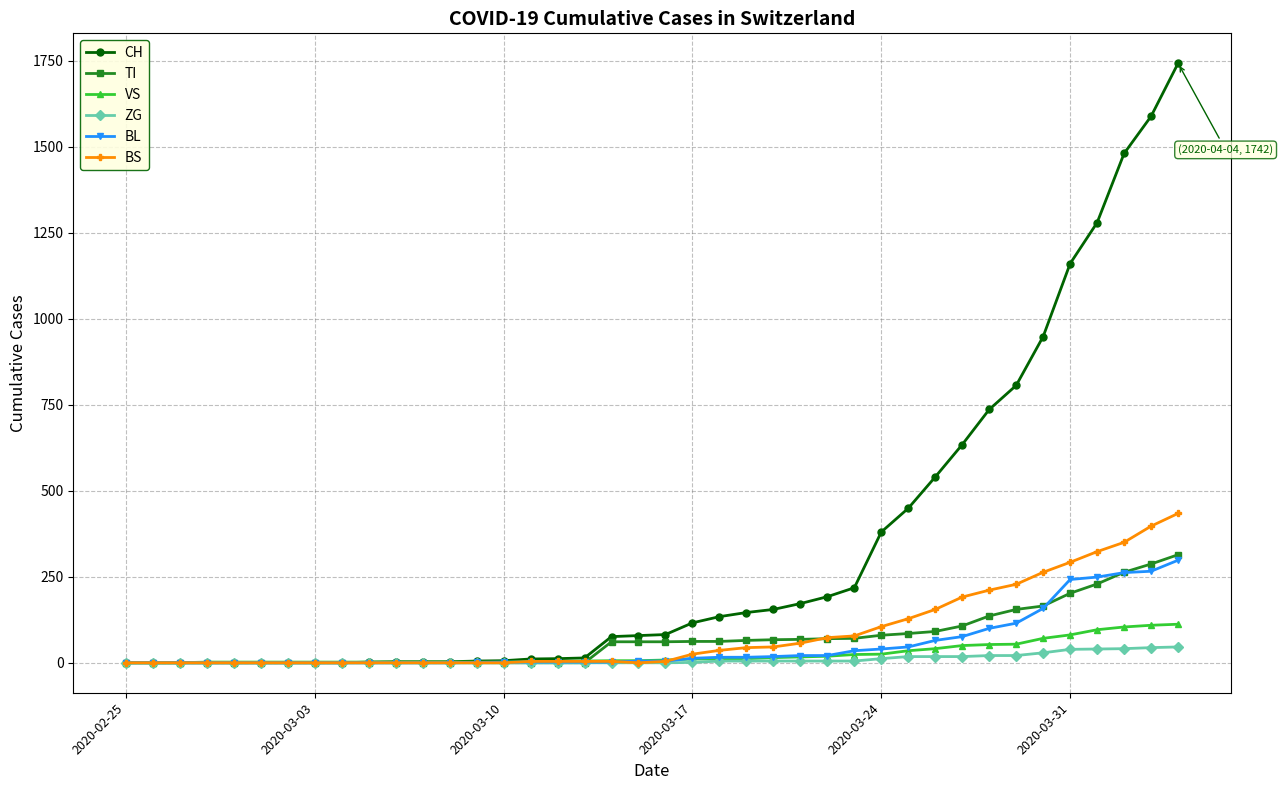

What is the value of the CH point at the 32nd from the left?

634